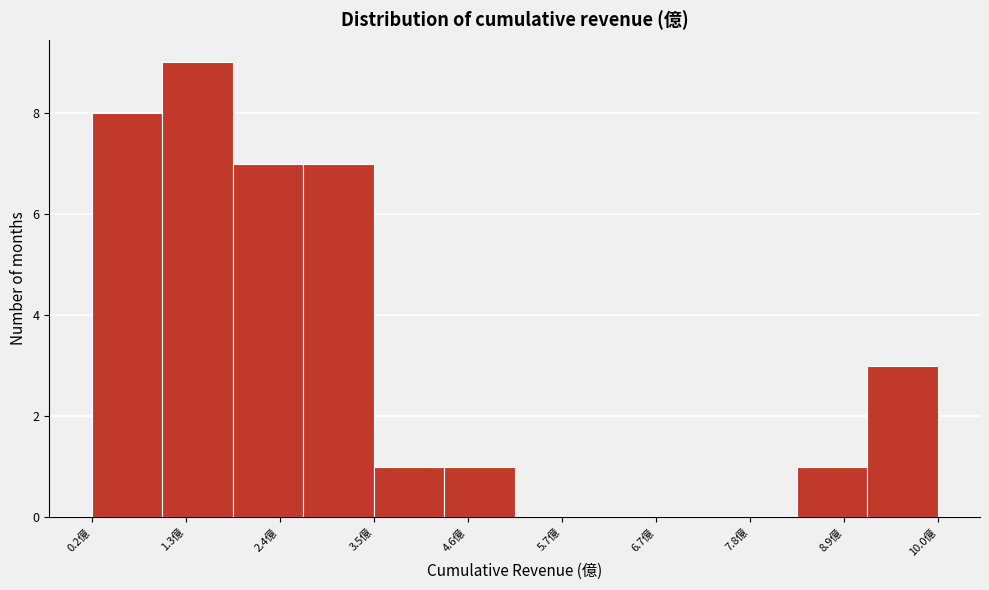

Which range on the x-axis has the tallest bar?

1.0 to 1.8